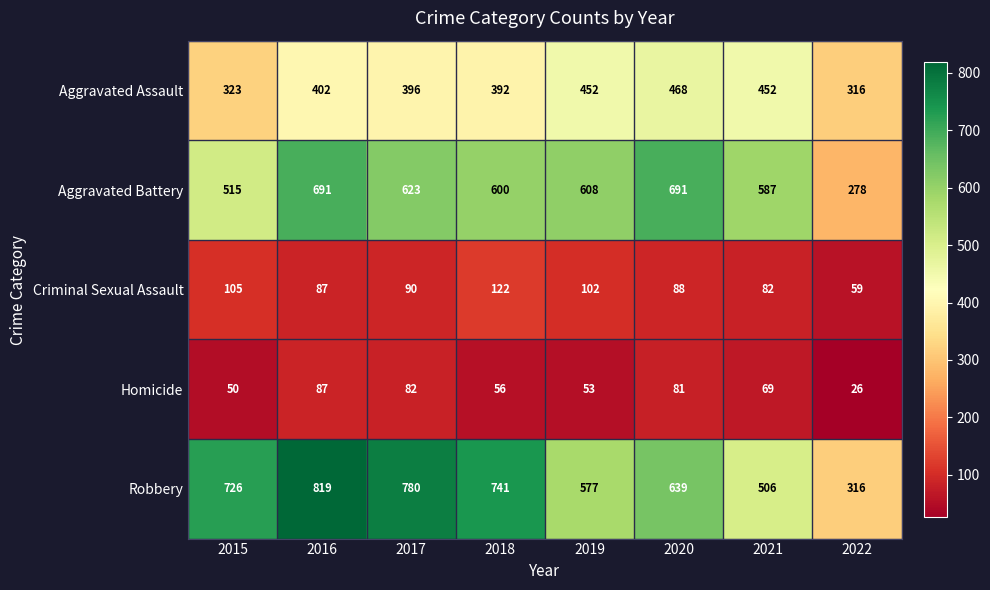

At 2018, list the series in order from smallest to largest.

Homicide, Criminal Sexual Assault, Aggravated Assault, Aggravated Battery, Robbery